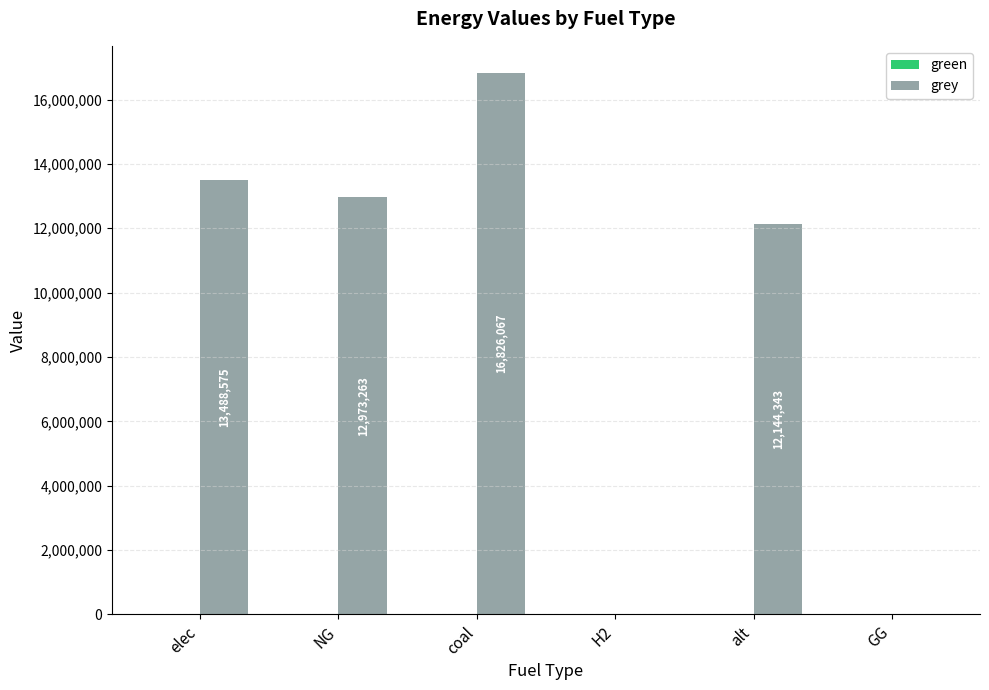

The value at coal is 16826067.1. True or false?

True